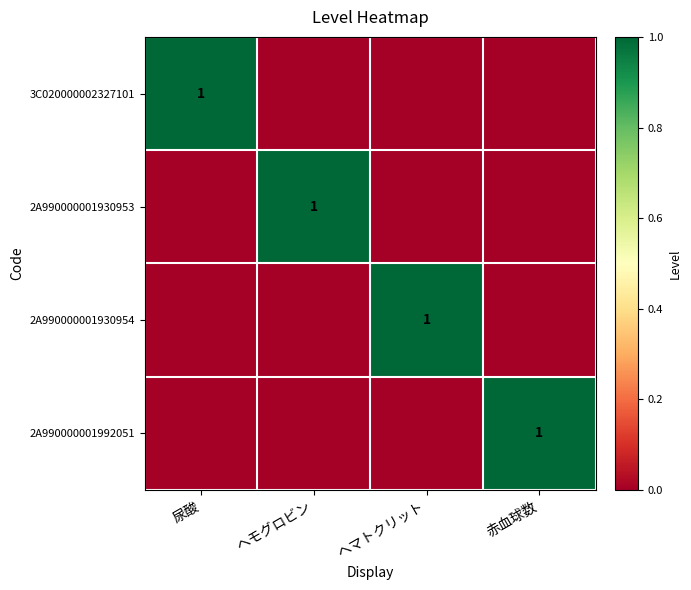

What is the greatest value displayed?

1